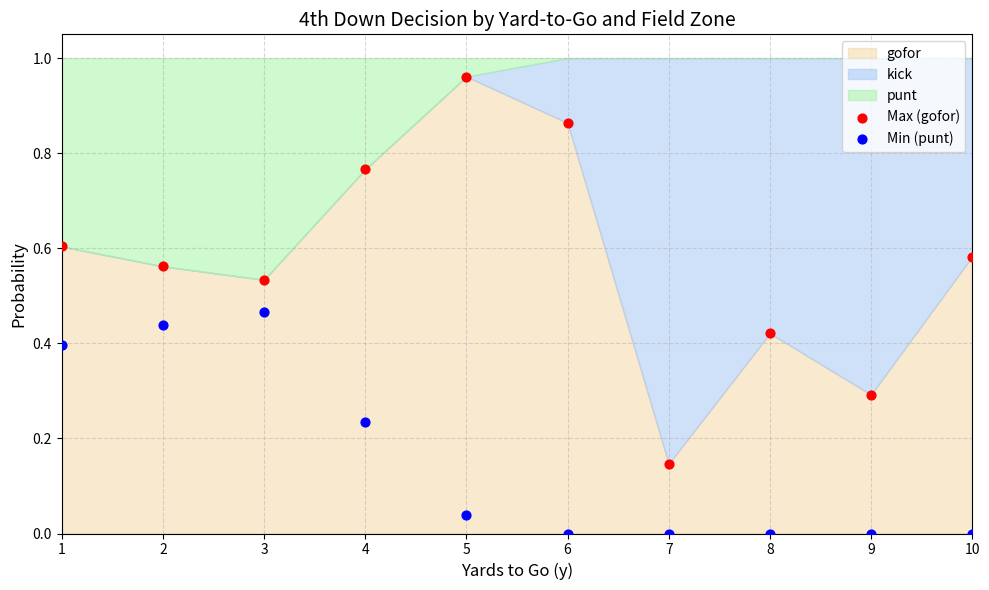

What is the X range (max minus min) for the scatter plot?

9.0